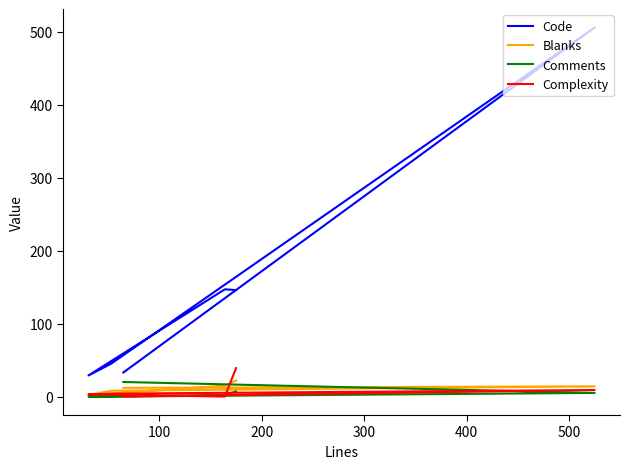

True or false: Complexity and Code intersect in this chart.

False